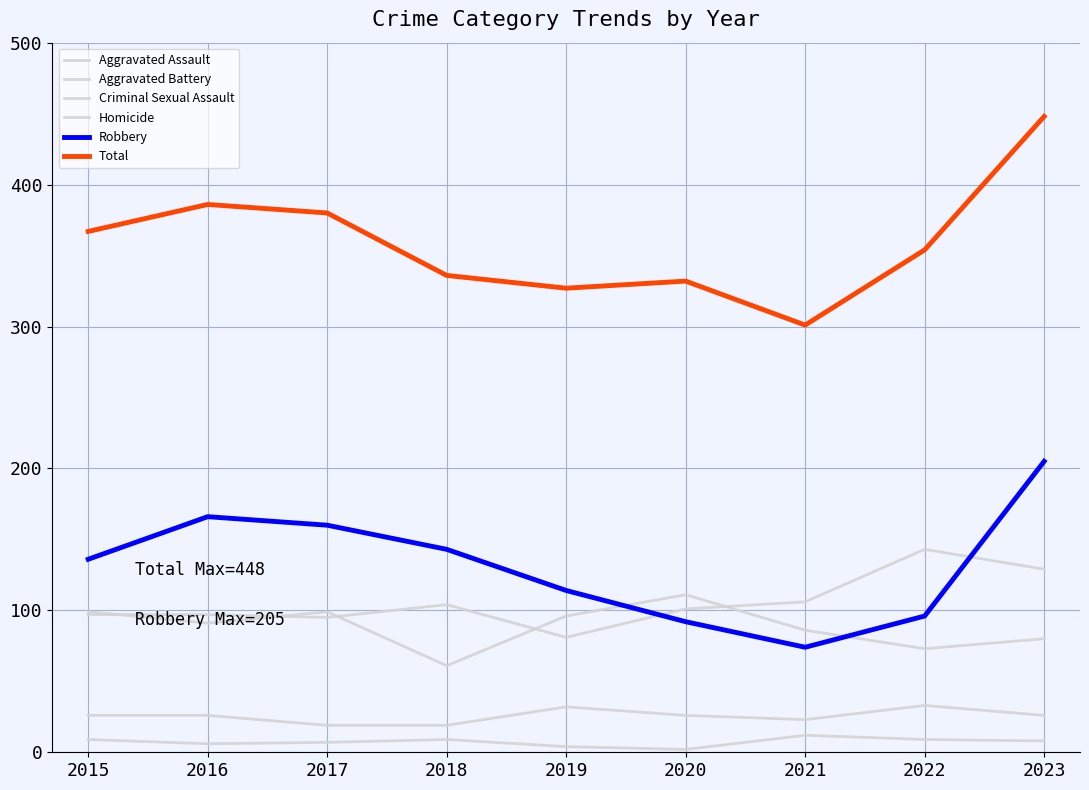

Does the chart have visible grid lines?

Yes